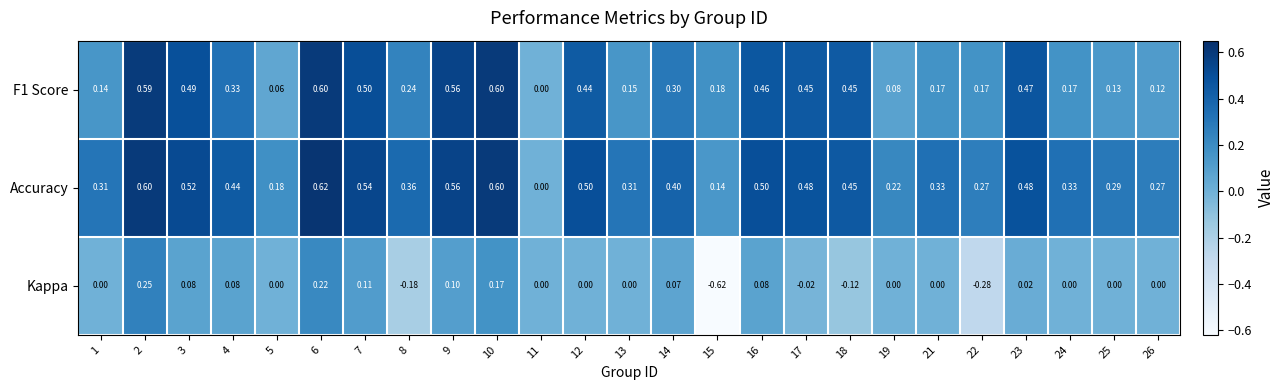

List the series in order of their peak value, highest first.

Accuracy, F1 Score, Kappa